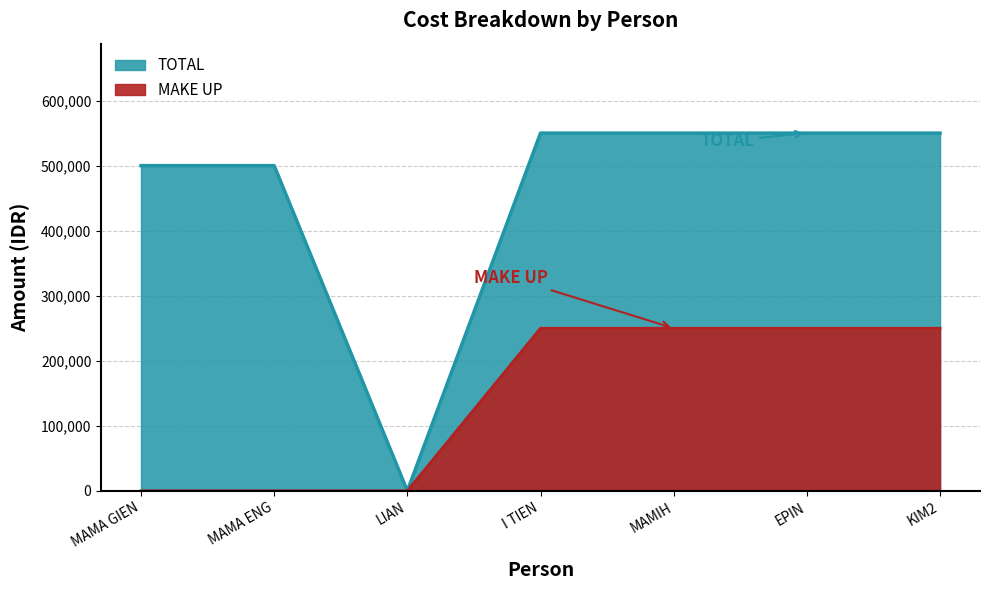

What is the difference between the maximum and minimum values in the TOTAL series?

550000